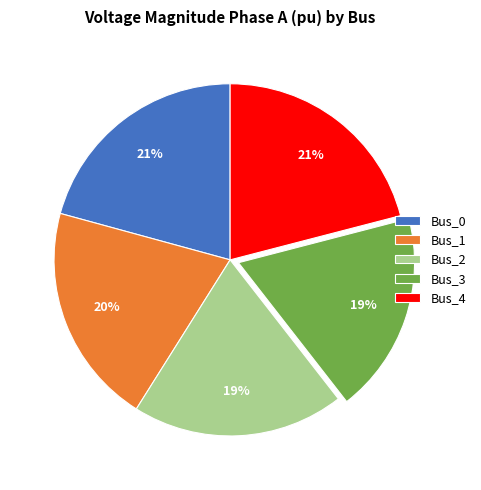

Count the number of slices in the pie.

5